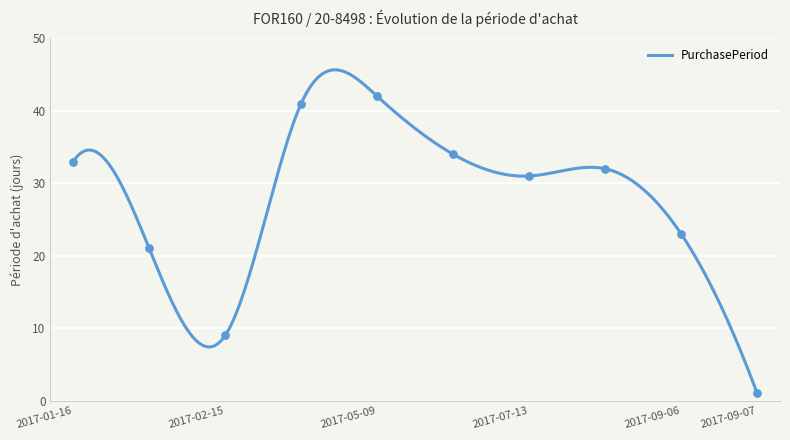

What is the change in value from 2017-02-06 to 2017-09-06?

+2